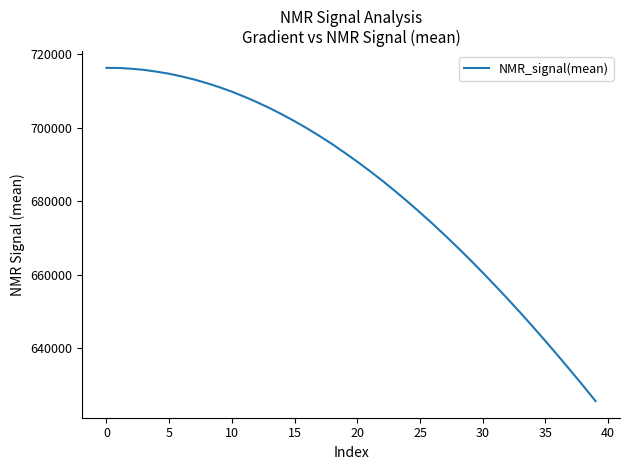

How many lines are shown in the chart?

1